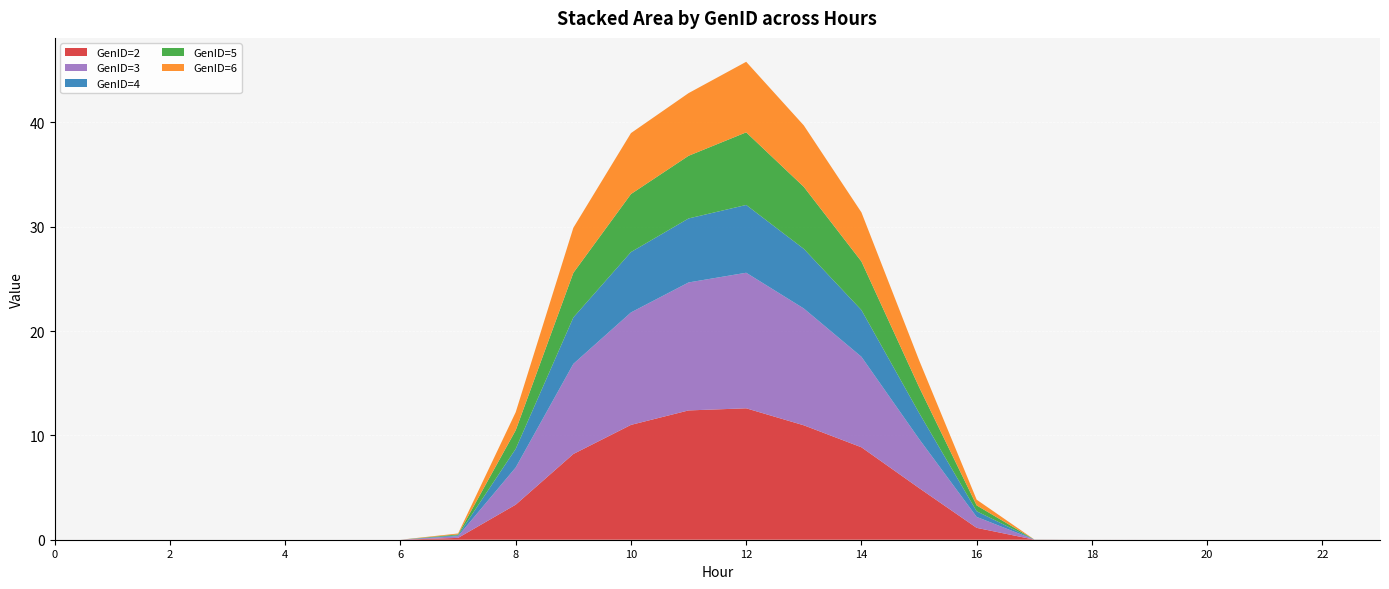

Reading right to left, list all the values displayed in this chart.

GenID=2: 23=0.0	22=0.0	21=0.0	20=0.0	19=0.0	18=0.0	17=0.0	16=1.1	15=5.0	14=8.9	13=11.0	12=12.6	11=12.4	10=11.0	9=8.2	8=3.4	7=0.2	6=0.0	5=0.0	4=0.0	3=0.0	2=0.0	1=0.0	0=0.0
GenID=3: 23=0.0	22=0.0	21=0.0	20=0.0	19=0.0	18=0.0	17=0.0	16=1.0	15=4.7	14=8.7	13=11.2	12=13.0	11=12.3	10=10.8	9=8.6	8=3.6	7=0.2	6=0.0	5=0.0	4=0.0	3=0.0	2=0.0	1=0.0	0=0.0
GenID=4: 23=0.0	22=0.0	21=0.0	20=0.0	19=0.0	18=0.0	17=0.0	16=0.5	15=2.5	14=4.5	13=5.7	12=6.5	11=6.1	10=5.8	9=4.4	8=1.8	7=0.1	6=0.0	5=0.0	4=0.0	3=0.0	2=0.0	1=0.0	0=0.0
GenID=5: 23=0.0	22=0.0	21=0.0	20=0.0	19=0.0	18=0.0	17=0.0	16=0.6	15=2.5	14=4.7	13=5.9	12=7.0	11=6.0	10=5.6	9=4.3	8=1.8	7=0.1	6=0.0	5=0.0	4=0.0	3=0.0	2=0.0	1=0.0	0=0.0
GenID=6: 23=0.0	22=0.0	21=0.0	20=0.0	19=0.0	18=0.0	17=0.0	16=0.5	15=2.6	14=4.7	13=5.9	12=6.8	11=6.0	10=5.8	9=4.3	8=1.7	7=0.1	6=0.0	5=0.0	4=0.0	3=0.0	2=0.0	1=0.0	0=0.0